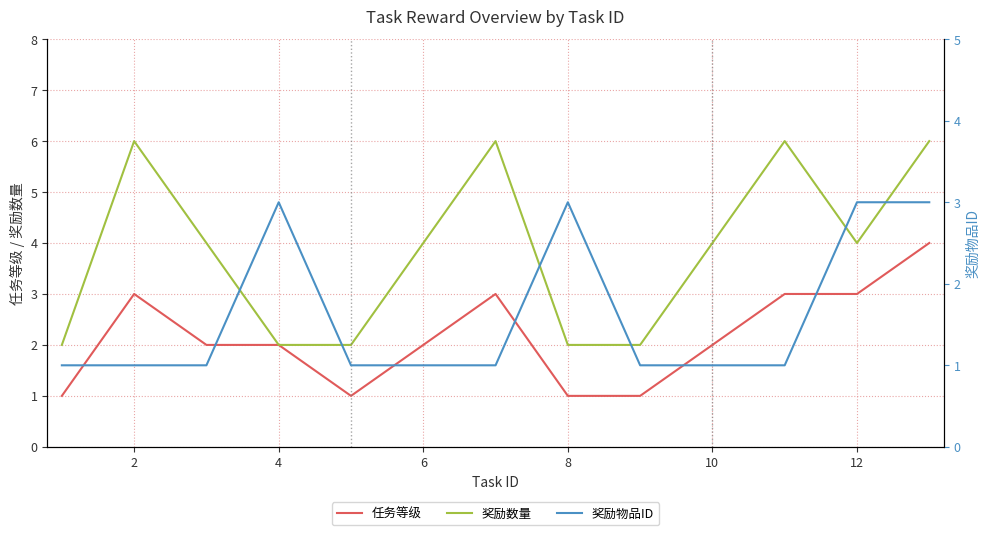

Is it true that 任务等级 equals 4 at 6?

False